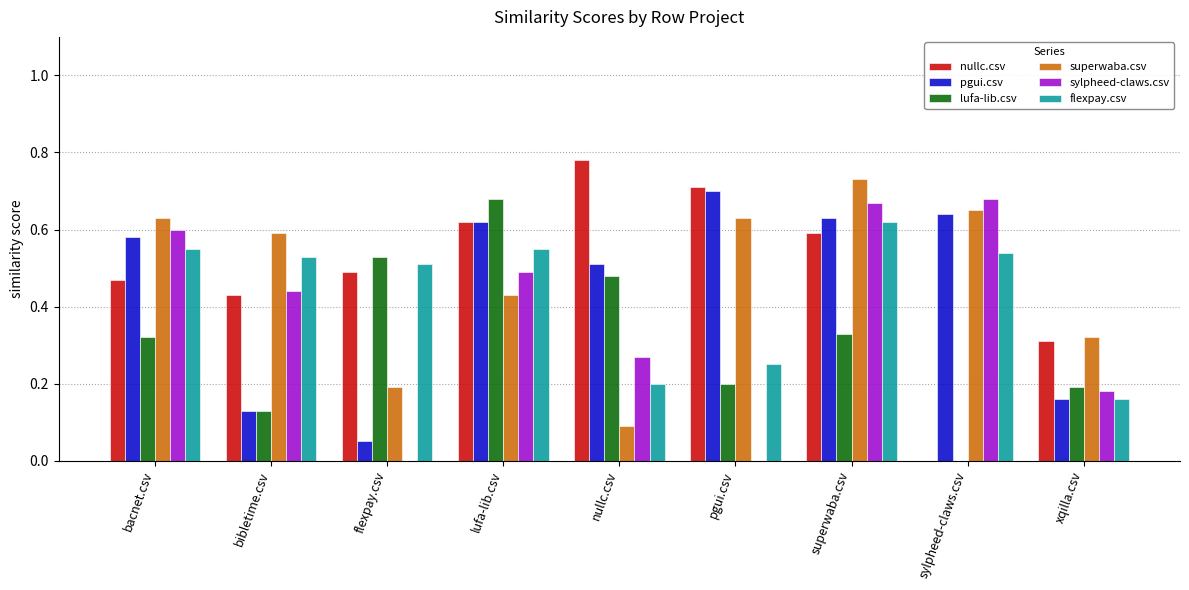

Is the value of nullc.csv at pgui.csv greater than the value of sylpheed-claws.csv at lufa-lib.csv?

Yes